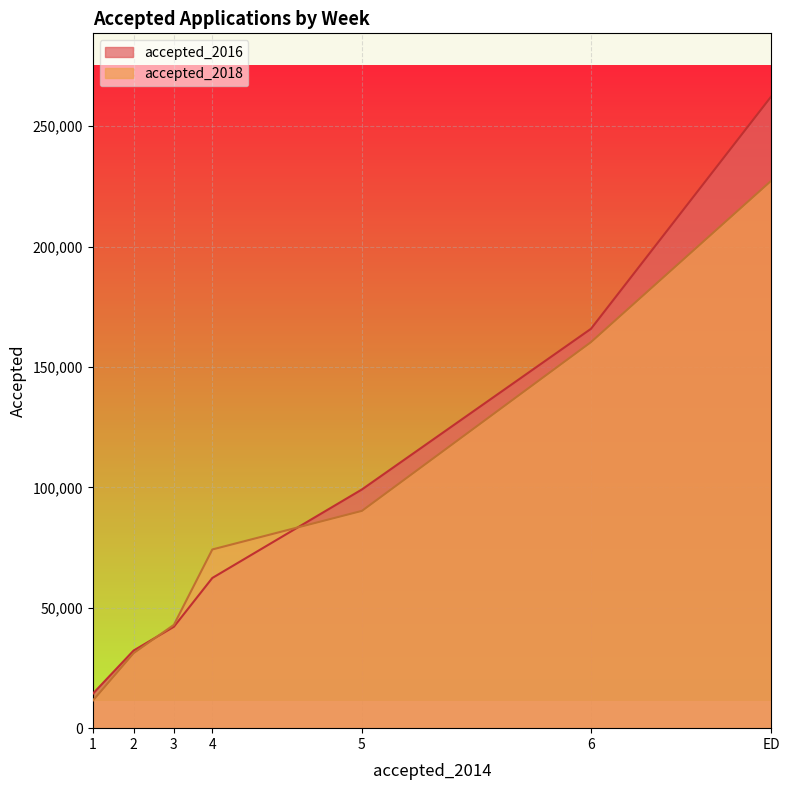

What is the maximum value shown in the chart?

262350